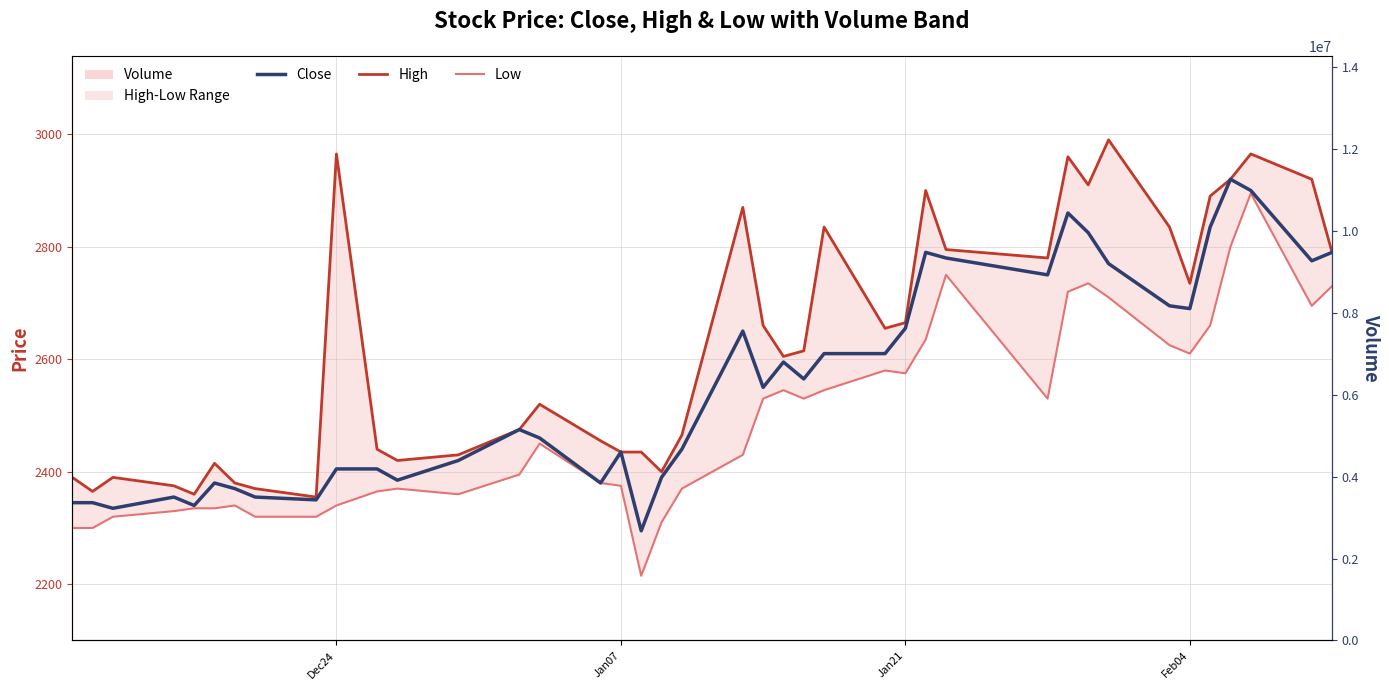

Which series has the largest range (max minus min)?

Low